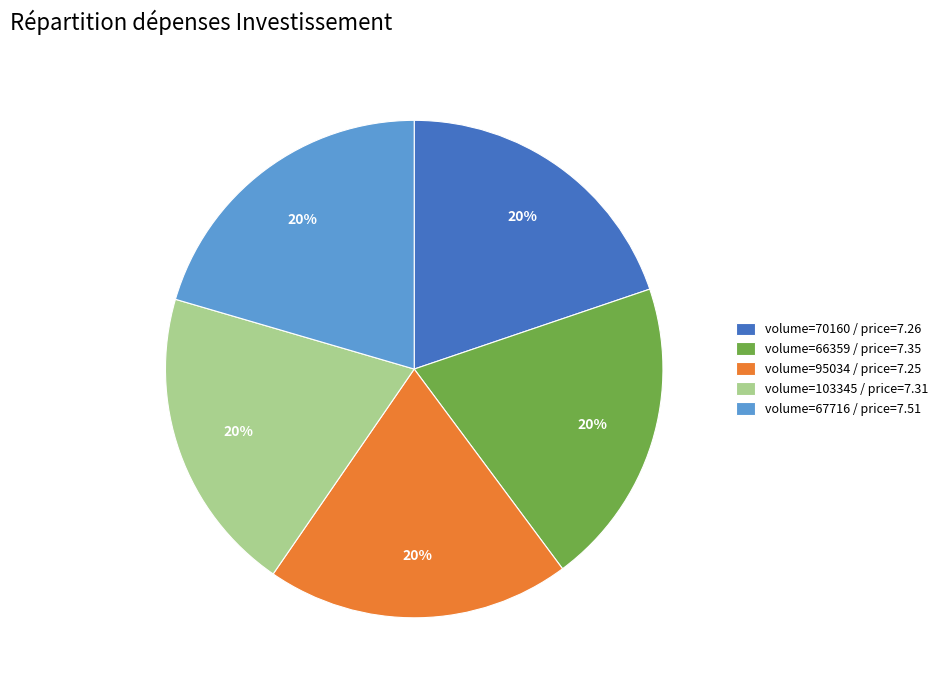

What percentage is the volume=103345 / price=7.31 slice, to the nearest percent?

20%